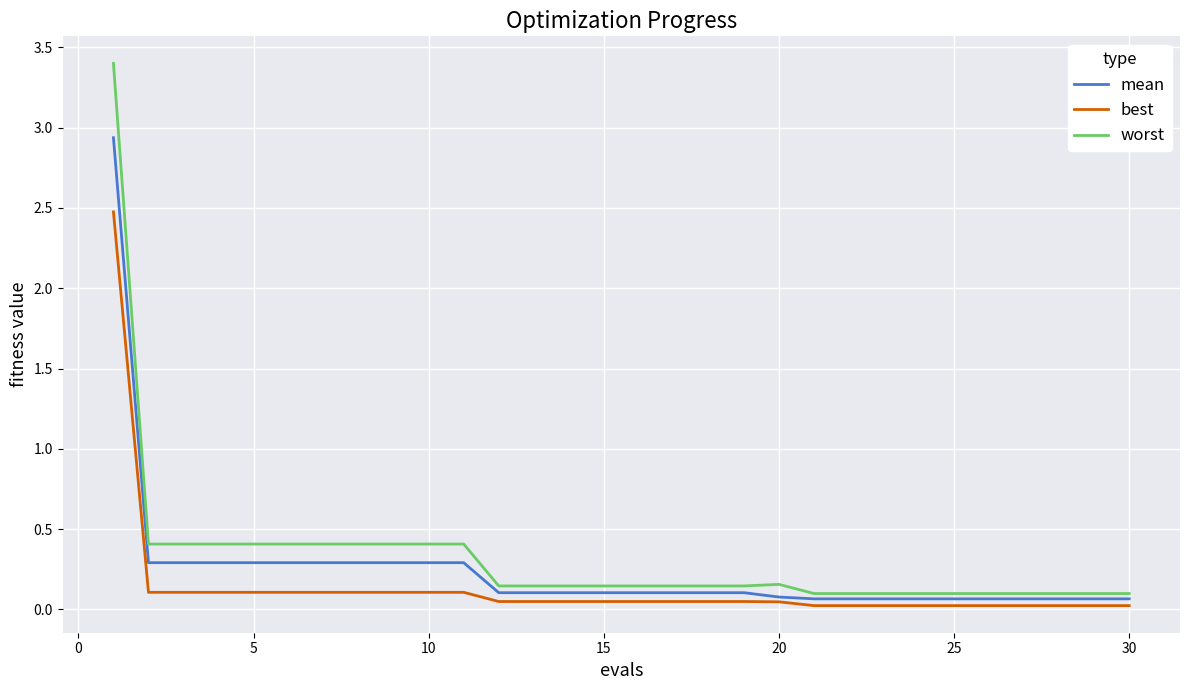

Rank the series by their maximum value, from highest to lowest.

worst, mean, best